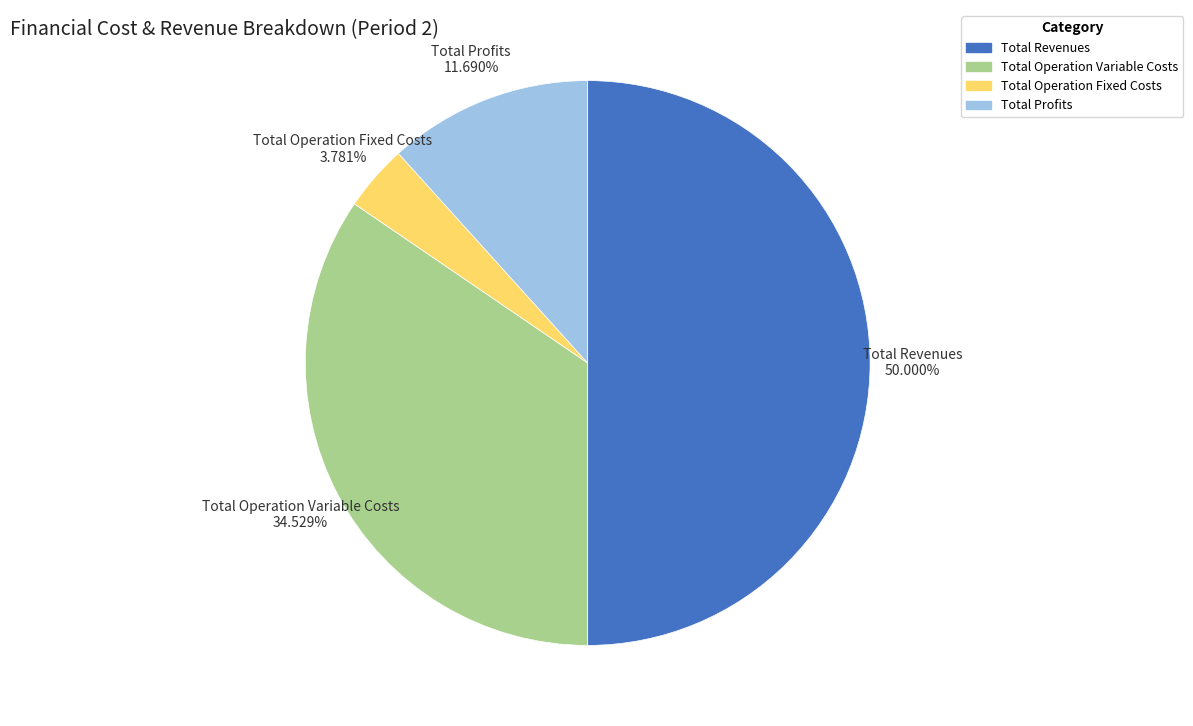

Which category has the smallest portion of the pie?

Total Operation Fixed Costs